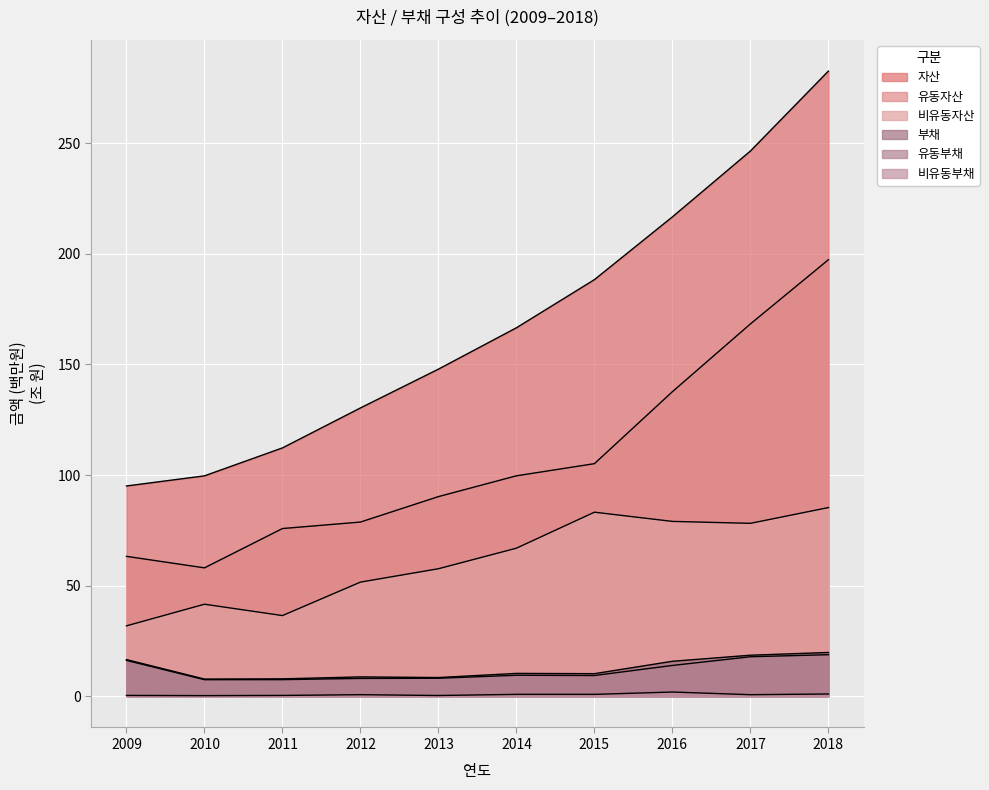

What is the value of the 부채 point at the 7th from the left?

10.2